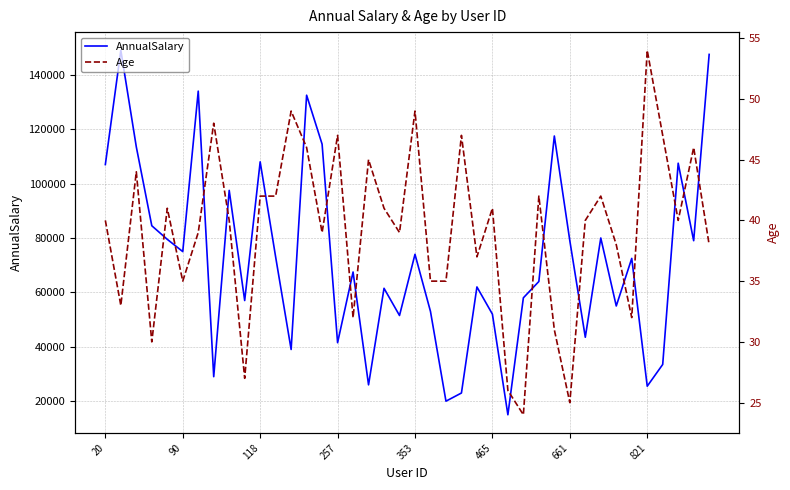

Reading right to left, extract all data points from this chart.

AnnualSalary: 147500	79000	107500	33500	25500	72500	55000	80000	43500	79000	117500	64000	58000	15000	52000	62000	23000	20000	53000	74000	51500	61500	26000	67500	41500	114500	132500	39000	73000	108000	57000	97500	29000	134000	75000	79500	84500	113500	149000	107000
Age: 38	46	40	47	54	32	38	42	40	25	31	42	24	26	41	37	47	35	35	49	39	41	45	32	47	39	46	49	42	42	27	40	48	39	35	41	30	44	33	40